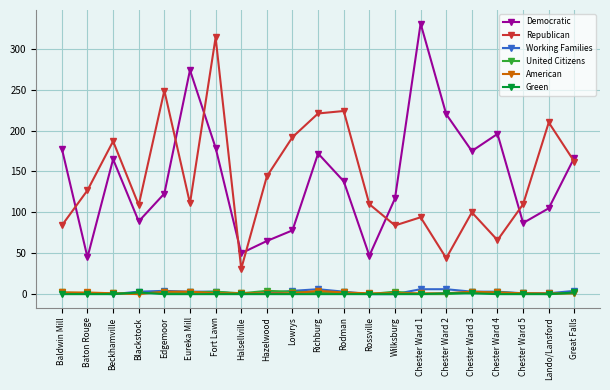

At which label does Republican reach its peak?

Fort Lawn